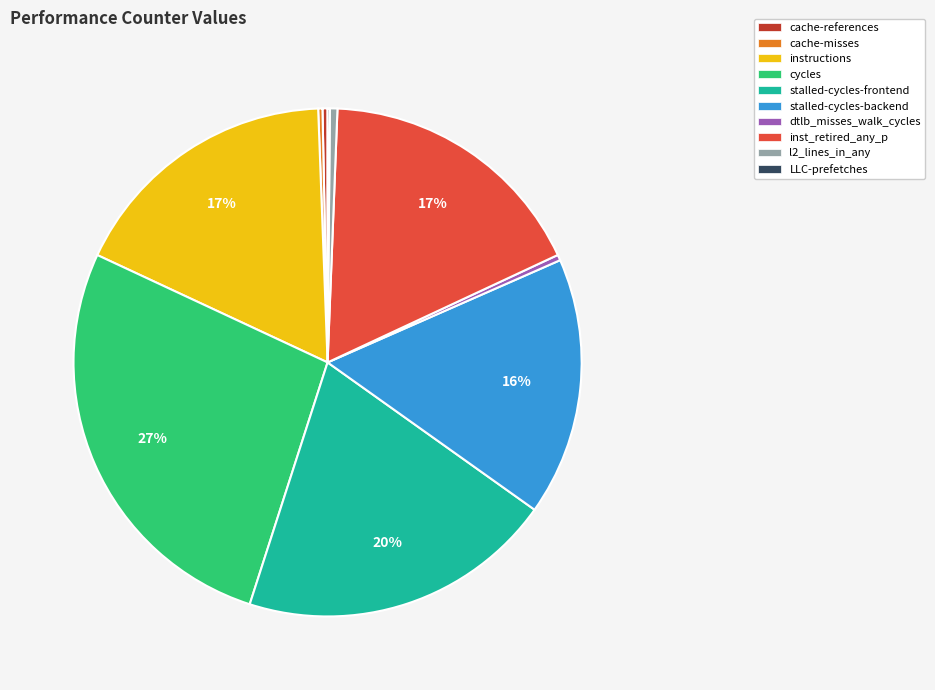

Which has a higher value, l2_lines_in_any or cycles?

cycles